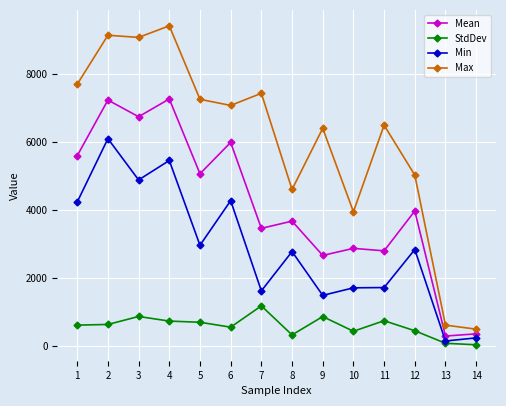

Which series has the largest range (max minus min)?

Max